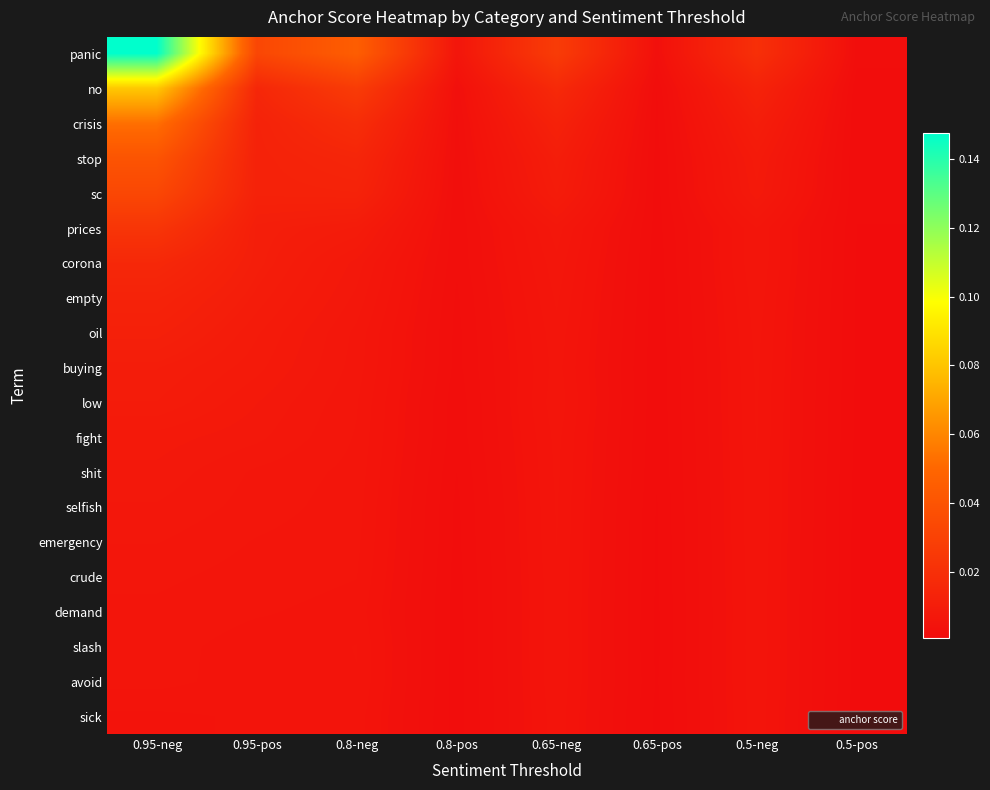

Reading right to left, extract all data points from this chart.

panic: 0.5-pos=0.0	0.5-neg=0.0	0.65-pos=0.0	0.65-neg=0.0	0.8-pos=0.0	0.8-neg=0.0	0.95-pos=0.0	0.95-neg=0.1
no: 0.5-pos=0.0	0.5-neg=0.0	0.65-pos=0.0	0.65-neg=0.0	0.8-pos=0.0	0.8-neg=0.0	0.95-pos=0.0	0.95-neg=0.1
crisis: 0.5-pos=0.0	0.5-neg=0.0	0.65-pos=0.0	0.65-neg=0.0	0.8-pos=0.0	0.8-neg=0.0	0.95-pos=0.0	0.95-neg=0.1
stop: 0.5-pos=0.0	0.5-neg=0.0	0.65-pos=0.0	0.65-neg=0.0	0.8-pos=0.0	0.8-neg=0.0	0.95-pos=0.0	0.95-neg=0.0
sc: 0.5-pos=0.0	0.5-neg=0.0	0.65-pos=0.0	0.65-neg=0.0	0.8-pos=0.0	0.8-neg=0.0	0.95-pos=0.0	0.95-neg=0.0
prices: 0.5-pos=0.0	0.5-neg=0.0	0.65-pos=0.0	0.65-neg=0.0	0.8-pos=0.0	0.8-neg=0.0	0.95-pos=0.0	0.95-neg=0.0
corona: 0.5-pos=0.0	0.5-neg=0.0	0.65-pos=0.0	0.65-neg=0.0	0.8-pos=0.0	0.8-neg=0.0	0.95-pos=0.0	0.95-neg=0.0
empty: 0.5-pos=0.0	0.5-neg=0.0	0.65-pos=0.0	0.65-neg=0.0	0.8-pos=0.0	0.8-neg=0.0	0.95-pos=0.0	0.95-neg=0.0
oil: 0.5-pos=0.0	0.5-neg=0.0	0.65-pos=0.0	0.65-neg=0.0	0.8-pos=0.0	0.8-neg=0.0	0.95-pos=0.0	0.95-neg=0.0
buying: 0.5-pos=0.0	0.5-neg=0.0	0.65-pos=0.0	0.65-neg=0.0	0.8-pos=0.0	0.8-neg=0.0	0.95-pos=0.0	0.95-neg=0.0
low: 0.5-pos=0.0	0.5-neg=0.0	0.65-pos=0.0	0.65-neg=0.0	0.8-pos=0.0	0.8-neg=0.0	0.95-pos=0.0	0.95-neg=0.0
fight: 0.5-pos=0.0	0.5-neg=0.0	0.65-pos=0.0	0.65-neg=0.0	0.8-pos=0.0	0.8-neg=0.0	0.95-pos=0.0	0.95-neg=0.0
shit: 0.5-pos=0.0	0.5-neg=0.0	0.65-pos=0.0	0.65-neg=0.0	0.8-pos=0.0	0.8-neg=0.0	0.95-pos=0.0	0.95-neg=0.0
selfish: 0.5-pos=0.0	0.5-neg=0.0	0.65-pos=0.0	0.65-neg=0.0	0.8-pos=0.0	0.8-neg=0.0	0.95-pos=0.0	0.95-neg=0.0
emergency: 0.5-pos=0.0	0.5-neg=0.0	0.65-pos=0.0	0.65-neg=0.0	0.8-pos=0.0	0.8-neg=0.0	0.95-pos=0.0	0.95-neg=0.0
crude: 0.5-pos=0.0	0.5-neg=0.0	0.65-pos=0.0	0.65-neg=0.0	0.8-pos=0.0	0.8-neg=0.0	0.95-pos=0.0	0.95-neg=0.0
demand: 0.5-pos=0.0	0.5-neg=0.0	0.65-pos=0.0	0.65-neg=0.0	0.8-pos=0.0	0.8-neg=0.0	0.95-pos=0.0	0.95-neg=0.0
slash: 0.5-pos=0.0	0.5-neg=0.0	0.65-pos=0.0	0.65-neg=0.0	0.8-pos=0.0	0.8-neg=0.0	0.95-pos=0.0	0.95-neg=0.0
avoid: 0.5-pos=0.0	0.5-neg=0.0	0.65-pos=0.0	0.65-neg=0.0	0.8-pos=0.0	0.8-neg=0.0	0.95-pos=0.0	0.95-neg=0.0
sick: 0.5-pos=0.0	0.5-neg=0.0	0.65-pos=0.0	0.65-neg=0.0	0.8-pos=0.0	0.8-neg=0.0	0.95-pos=0.0	0.95-neg=0.0